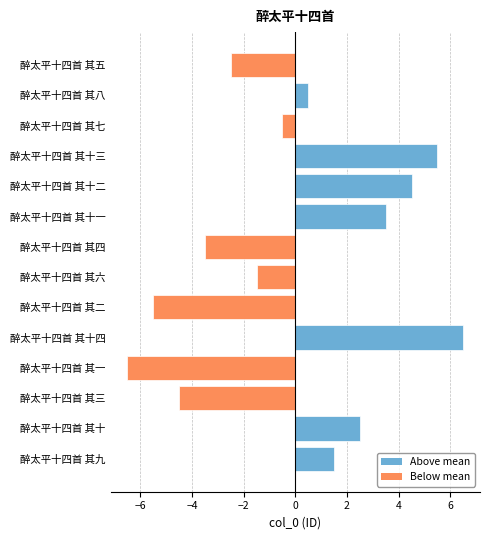

What is the difference between the maximum and minimum values?

13.0